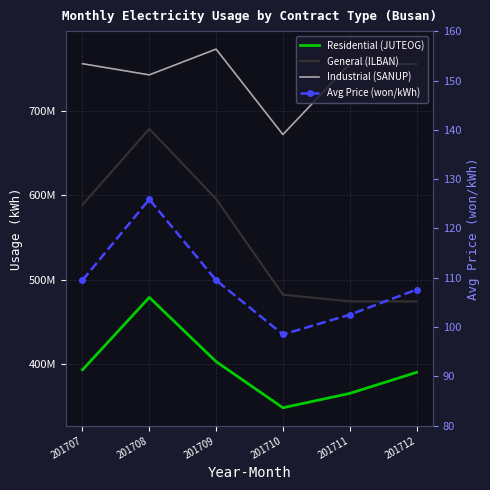

At which category does the chart reach its minimum across all series?

201710